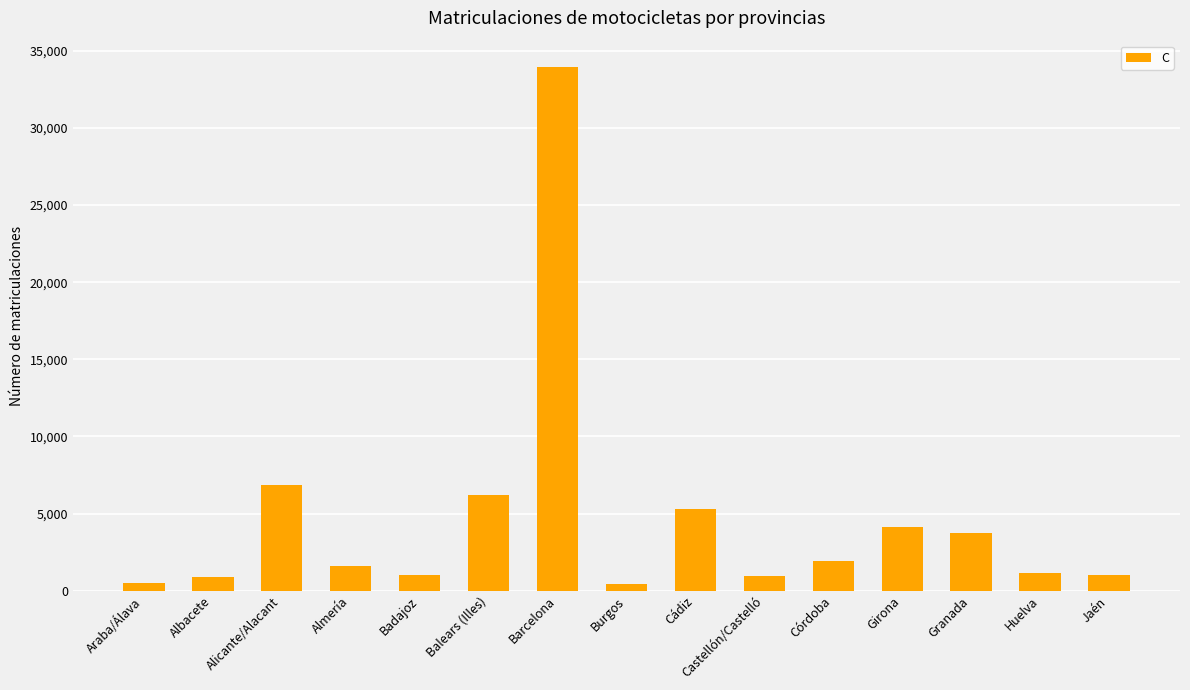

Does the chart contain any negative values?

No